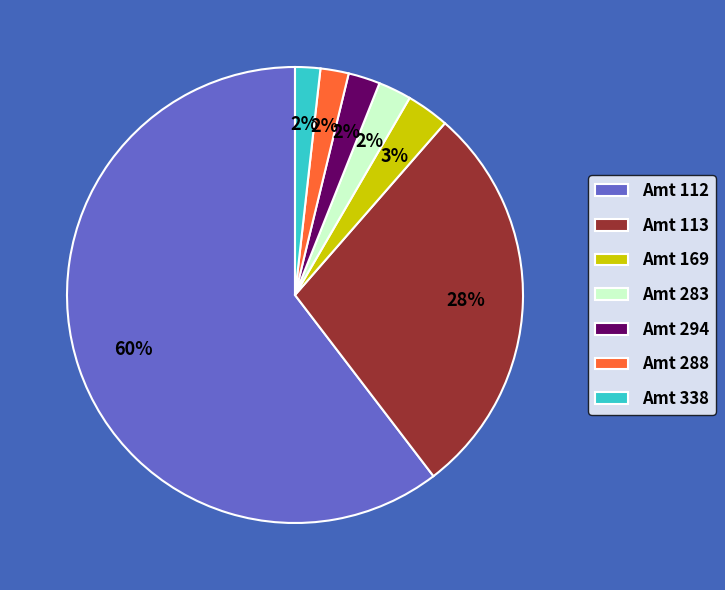

Do Amt 288 and Amt 294 together represent more than half of the pie?

No